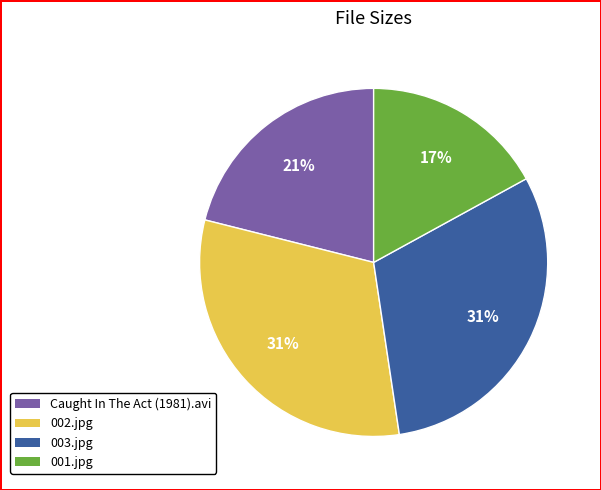

To the nearest percent, what portion does 003.jpg represent?

31%